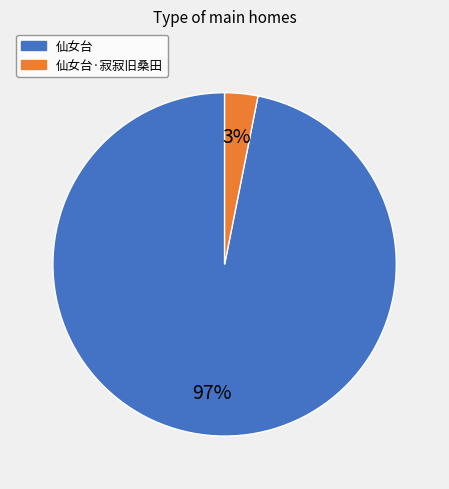

What percentage is the 仙女台 slice, to the nearest percent?

97%